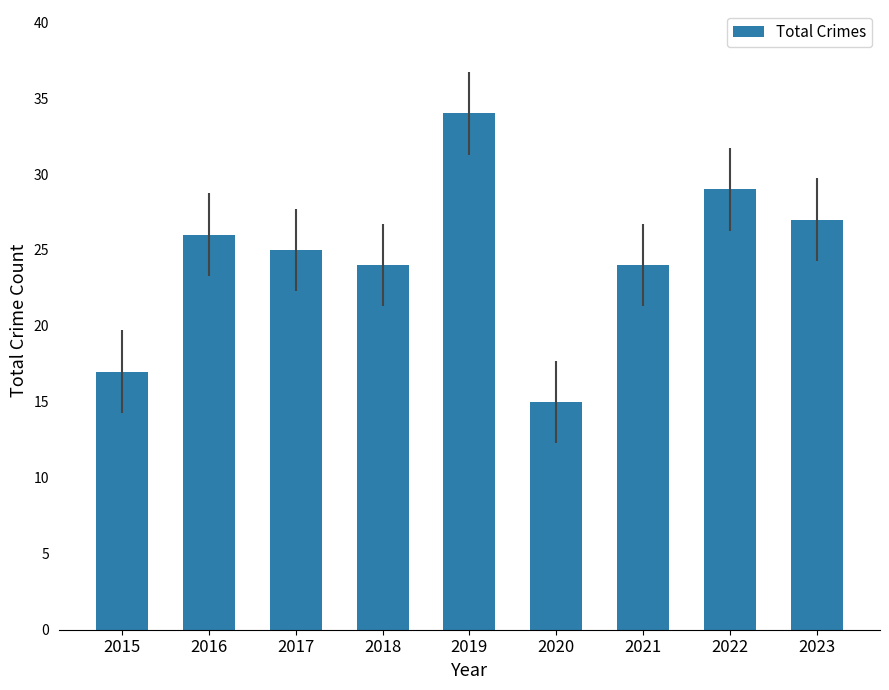

What is the approximate value at 2019?

34